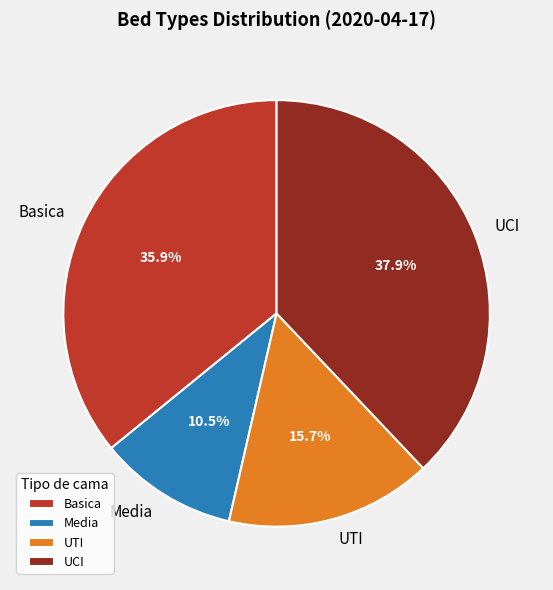

To the nearest percent, what is the difference between the largest and smallest slice percentages?

27%